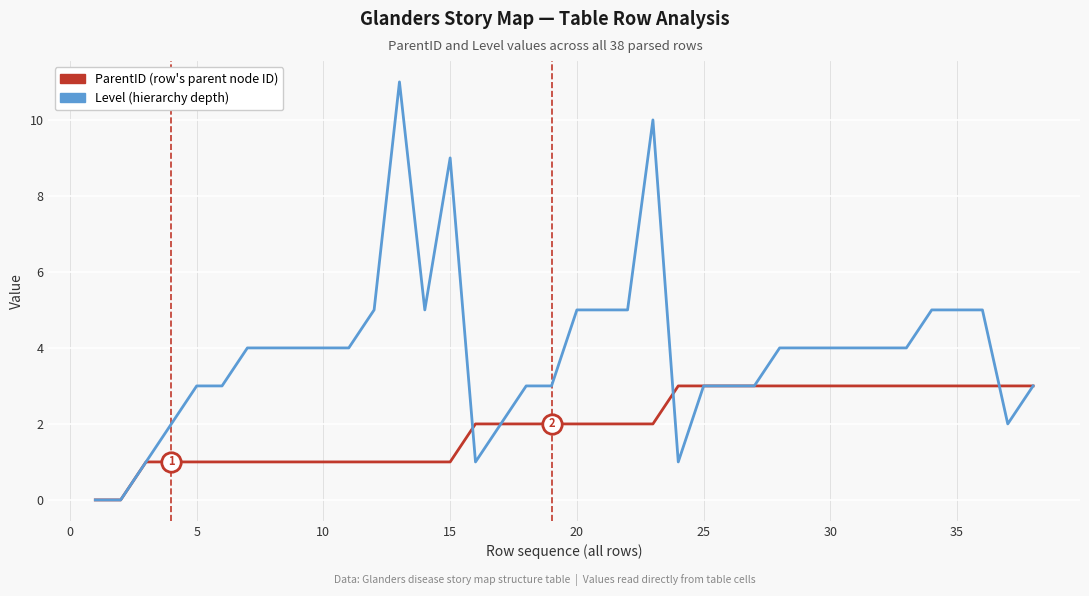

What is the greatest value displayed?

11